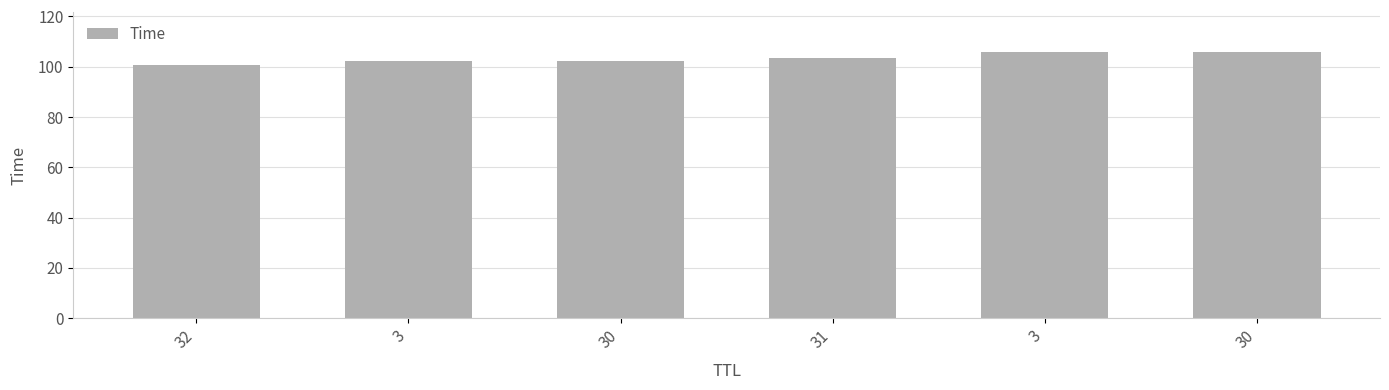

How many distinct data groups are displayed?

1